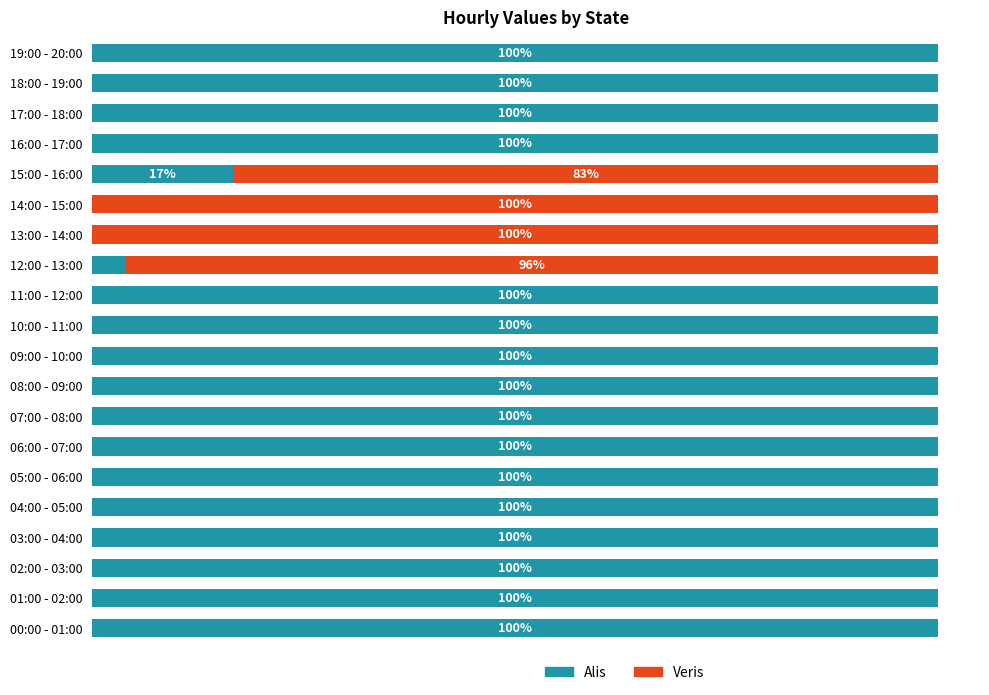

What are all the series names shown in the legend?

Alis, Veris